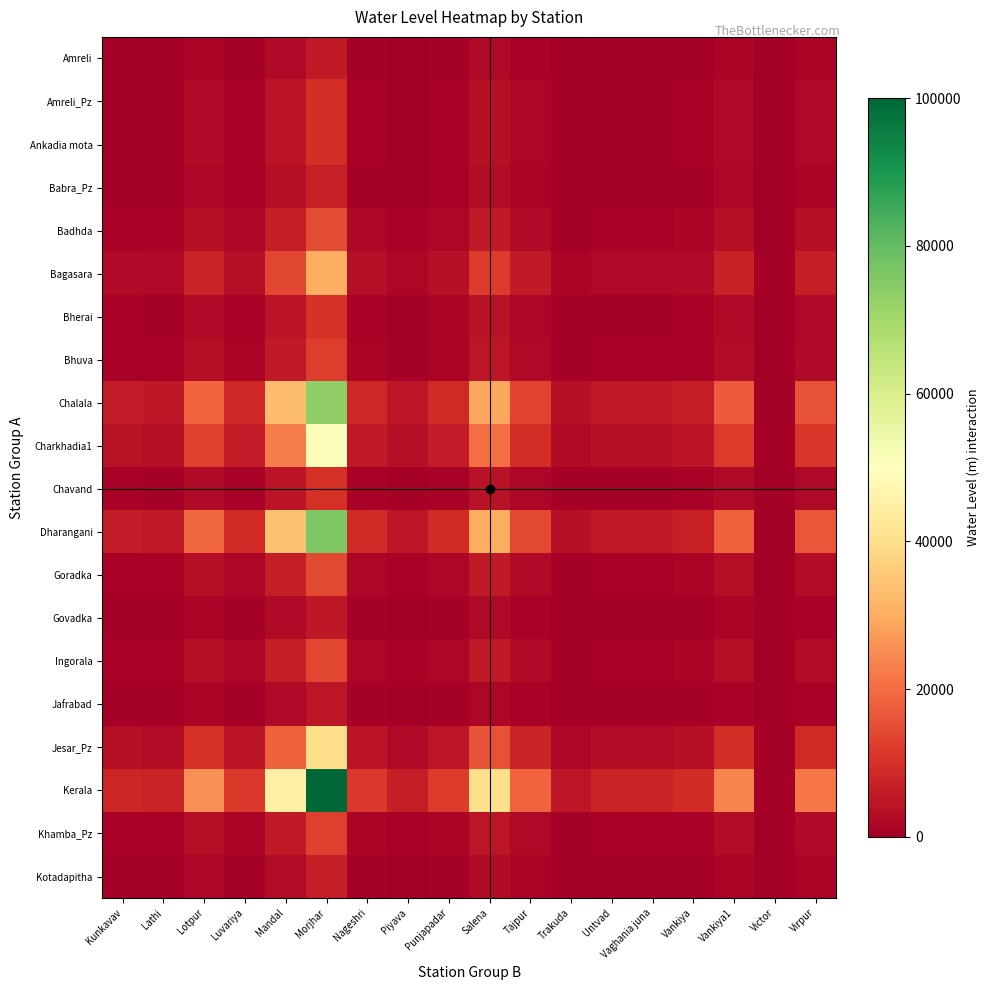

Reading left to right, list all the values displayed in this chart.

Amreli: Kunkavav=424.8	Lathi=385.6	Lotpur=1413.7	Luvariya=617.3	Mandal=2510.7	Morjhar=5603.3	Nageshri=611.4	Piyava=329.7	Punjapadar=636.4	Salena=2212.4	Tajpur=1015.5	Trakuda=242.9	Untvad=391.5	Vaghania juna=391.5	Vankiya=475.9	Vankiya1=1303.1	Victor=5.2	Virpur=1187.8
Amreli_Pz: Kunkavav=749.5	Lathi=682.6	Lotpur=2434.6	Luvariya=1077.6	Mandal=4304.0	Morjhar=9574.0	Nageshri=1067.5	Piyava=587.5	Punjapadar=1110.0	Salena=3795.6	Tajpur=1756.1	Trakuda=439.6	Untvad=692.8	Vaghania juna=692.8	Vankiya=836.6	Vankiya1=2246.2	Victor=34.5	Virpur=2049.8
Ankadia mota: Kunkavav=755.8	Lathi=688.4	Lotpur=2454.3	Luvariya=1086.5	Mandal=4338.7	Morjhar=9650.8	Nageshri=1076.3	Piyava=592.4	Punjapadar=1119.2	Salena=3826.2	Tajpur=1770.4	Trakuda=443.4	Untvad=698.6	Vaghania juna=698.6	Vankiya=843.5	Vankiya1=2264.5	Victor=35.1	Virpur=2066.4
Babra_Pz: Kunkavav=540.9	Lathi=491.8	Lotpur=1778.6	Luvariya=781.9	Mandal=3151.8	Morjhar=7022.8	Nageshri=774.4	Piyava=421.8	Punjapadar=805.7	Salena=2778.4	Tajpur=1280.3	Trakuda=313.2	Untvad=499.2	Vaghania juna=499.2	Vankiya=604.8	Vankiya1=1640.3	Victor=15.7	Virpur=1496.0
Badhda: Kunkavav=1155.7	Lathi=1054.3	Lotpur=3712.0	Luvariya=1653.5	Mandal=6547.8	Morjhar=14542.3	Nageshri=1638.1	Piyava=909.9	Punjapadar=1702.6	Salena=5776.7	Tajpur=2682.7	Trakuda=685.7	Untvad=1069.7	Vaghania juna=1069.7	Vankiya=1287.9	Vankiya1=3426.3	Victor=71.2	Virpur=3128.2
Bagasara: Kunkavav=2446.7	Lathi=2235.5	Lotpur=7771.1	Luvariya=3483.4	Mandal=13677.8	Morjhar=30329.4	Nageshri=3451.4	Piyava=1934.7	Punjapadar=3585.8	Salena=12071.6	Tajpur=5627.2	Trakuda=1467.5	Untvad=2267.5	Vaghania juna=2267.5	Vankiya=2721.8	Vankiya1=7175.9	Victor=187.6	Virpur=6555.2
Bherai: Kunkavav=798.1	Lathi=727.1	Lotpur=2587.5	Luvariya=1146.5	Mandal=4572.6	Morjhar=10168.7	Nageshri=1135.8	Piyava=626.1	Punjapadar=1180.9	Salena=4032.8	Tajpur=1867.0	Trakuda=469.0	Untvad=737.9	Vaghania juna=737.9	Vankiya=890.6	Vankiya1=2387.5	Victor=38.9	Virpur=2178.9
Bhuva: Kunkavav=983.2	Lathi=896.5	Lotpur=3169.5	Luvariya=1408.9	Mandal=5594.9	Morjhar=12432.2	Nageshri=1395.7	Piyava=773.0	Punjapadar=1450.9	Salena=4935.3	Tajpur=2289.2	Trakuda=581.2	Untvad=909.6	Vaghania juna=909.6	Vankiya=1096.2	Vankiya1=2925.1	Victor=55.6	Virpur=2670.2
Chalala: Kunkavav=5953.9	Lathi=5444.5	Lotpur=18799.1	Luvariya=8455.0	Mandal=33049.3	Morjhar=73221.3	Nageshri=8377.8	Piyava=4718.8	Punjapadar=8702.1	Salena=29174.1	Tajpur=13627.1	Trakuda=3591.8	Untvad=5521.6	Vaghania juna=5521.6	Vankiya=6617.8	Vankiya1=17363.3	Victor=504.0	Virpur=15865.7
Charkhadia1: Kunkavav=4140.7	Lathi=3785.4	Lotpur=13097.7	Luvariya=5884.7	Mandal=23034.3	Morjhar=51046.4	Nageshri=5830.9	Piyava=3279.4	Punjapadar=6057.0	Salena=20332.2	Tajpur=9491.2	Trakuda=2493.6	Untvad=3839.3	Vaghania juna=3839.3	Vankiya=4603.6	Vankiya1=12096.5	Victor=340.4	Virpur=11052.2
Chavand: Kunkavav=785.6	Lathi=715.7	Lotpur=2548.0	Luvariya=1128.7	Mandal=4503.3	Morjhar=10015.2	Nageshri=1118.1	Piyava=616.1	Punjapadar=1162.6	Salena=3971.6	Tajpur=1838.4	Trakuda=461.4	Untvad=726.2	Vaghania juna=726.2	Vankiya=876.6	Vankiya1=2351.0	Victor=37.8	Virpur=2145.5
Dharangani: Kunkavav=6182.9	Lathi=5654.0	Lotpur=19519.2	Luvariya=8779.7	Mandal=34314.1	Morjhar=76022.0	Nageshri=8699.5	Piyava=4900.6	Punjapadar=9036.1	Salena=30290.8	Tajpur=14149.4	Trakuda=3730.5	Untvad=5734.1	Vaghania juna=5734.1	Vankiya=6872.2	Vankiya1=18028.5	Victor=524.7	Virpur=16473.7
Goradka: Kunkavav=1124.4	Lathi=1025.6	Lotpur=3613.4	Luvariya=1609.0	Mandal=6374.6	Morjhar=14158.6	Nageshri=1594.0	Piyava=885.0	Punjapadar=1656.9	Salena=5623.7	Tajpur=2611.2	Trakuda=666.7	Untvad=1040.6	Vaghania juna=1040.6	Vankiya=1253.0	Vankiya1=3335.1	Victor=68.3	Virpur=3045.0
Govadka: Kunkavav=401.3	Lathi=364.0	Lotpur=1339.7	Luvariya=584.0	Mandal=2380.7	Morjhar=5315.5	Nageshri=578.3	Piyava=311.0	Punjapadar=602.0	Salena=2097.6	Tajpur=961.8	Trakuda=228.7	Untvad=369.7	Vaghania juna=369.7	Vankiya=449.8	Vankiya1=1234.8	Victor=3.1	Virpur=1125.4
Ingorala: Kunkavav=1111.8	Lathi=1014.2	Lotpur=3573.9	Luvariya=1591.2	Mandal=6305.3	Morjhar=14005.2	Nageshri=1576.4	Piyava=875.1	Punjapadar=1638.6	Salena=5562.5	Tajpur=2582.6	Trakuda=659.1	Untvad=1029.0	Vaghania juna=1029.0	Vankiya=1239.1	Vankiya1=3298.7	Victor=67.2	Virpur=3011.6
Jafrabad: Kunkavav=366.8	Lathi=332.5	Lotpur=1231.2	Luvariya=535.1	Mandal=2190.1	Morjhar=4893.5	Nageshri=529.9	Piyava=283.6	Punjapadar=551.7	Salena=1929.4	Tajpur=883.1	Trakuda=207.8	Untvad=337.7	Vaghania juna=337.7	Vankiya=411.4	Vankiya1=1134.5	Victor=0.0	Virpur=1033.8
Jesar_Pz: Kunkavav=3241.9	Lathi=2963.1	Lotpur=10271.6	Luvariya=4610.7	Mandal=18070.2	Morjhar=40054.9	Nageshri=4568.4	Piyava=2566.0	Punjapadar=4745.9	Salena=15949.5	Tajpur=7441.1	Trakuda=1949.2	Untvad=3005.3	Vaghania juna=3005.3	Vankiya=3605.2	Vankiya1=9485.8	Victor=259.4	Virpur=8666.3
Kerala: Kunkavav=8143.6	Lathi=7447.9	Lotpur=25684.3	Luvariya=11559.0	Mandal=45143.4	Morjhar=100000.0	Nageshri=11453.6	Piyava=6457.0	Punjapadar=11896.3	Salena=39851.7	Tajpur=18621.6	Trakuda=4918.0	Untvad=7553.3	Vaghania juna=7553.3	Vankiya=9050.2	Vankiya1=23723.6	Victor=701.5	Virpur=21678.6
Khamba_Pz: Kunkavav=998.9	Lathi=910.8	Lotpur=3218.8	Luvariya=1431.1	Mandal=5681.5	Morjhar=12624.0	Nageshri=1417.8	Piyava=785.4	Punjapadar=1473.8	Salena=5011.8	Tajpur=2325.0	Trakuda=590.7	Untvad=924.2	Vaghania juna=924.2	Vankiya=1113.6	Vankiya1=2970.6	Victor=57.0	Virpur=2711.8
Kotadapitha: Kunkavav=495.4	Lathi=450.2	Lotpur=1635.6	Luvariya=717.4	Mandal=2900.5	Morjhar=6466.5	Nageshri=710.5	Piyava=385.7	Punjapadar=739.3	Salena=2556.6	Tajpur=1176.5	Trakuda=285.7	Untvad=457.0	Vaghania juna=457.0	Vankiya=554.3	Vankiya1=1508.1	Victor=11.6	Virpur=1375.2